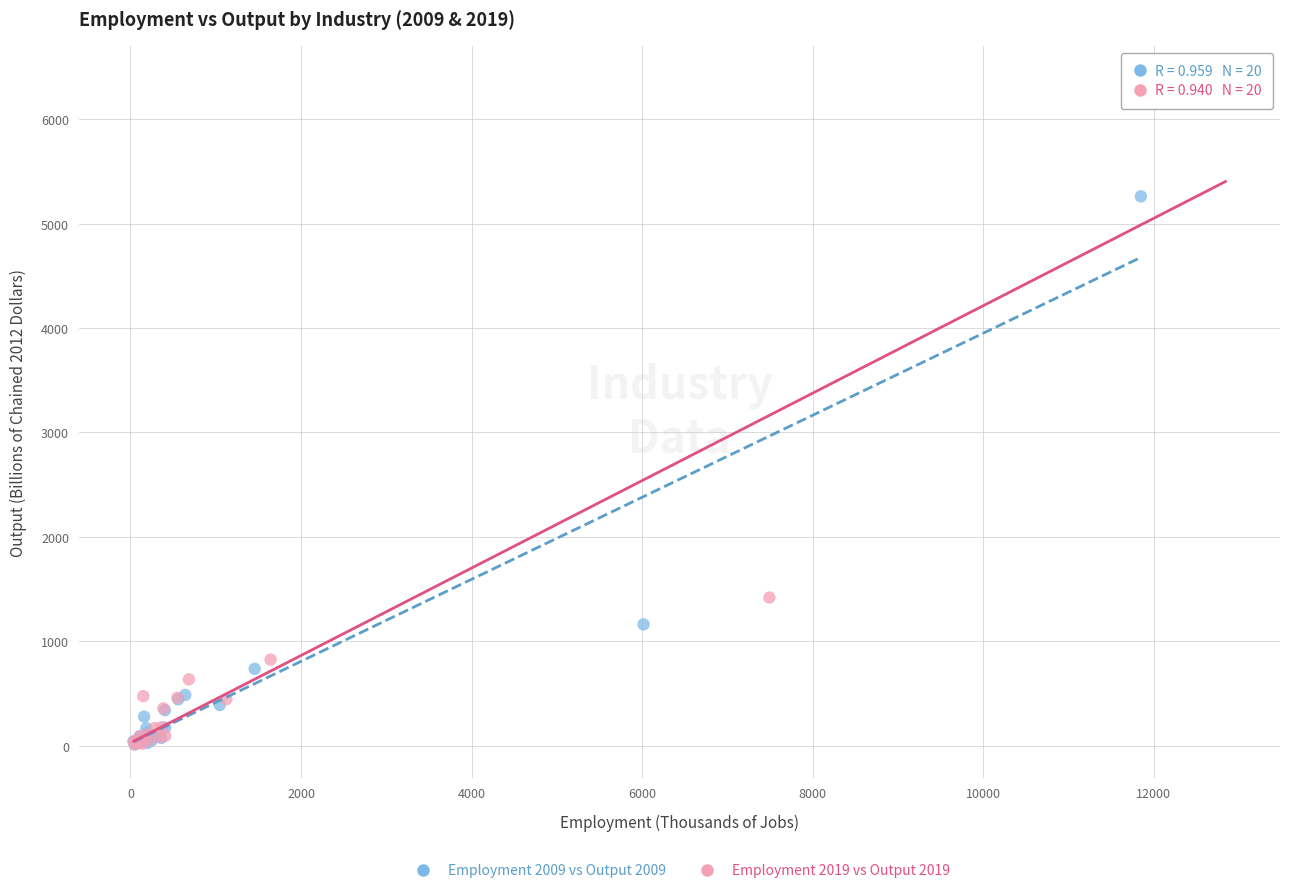

Which series has the largest Y range (max minus min)?

Employment 2019 vs Output 2019